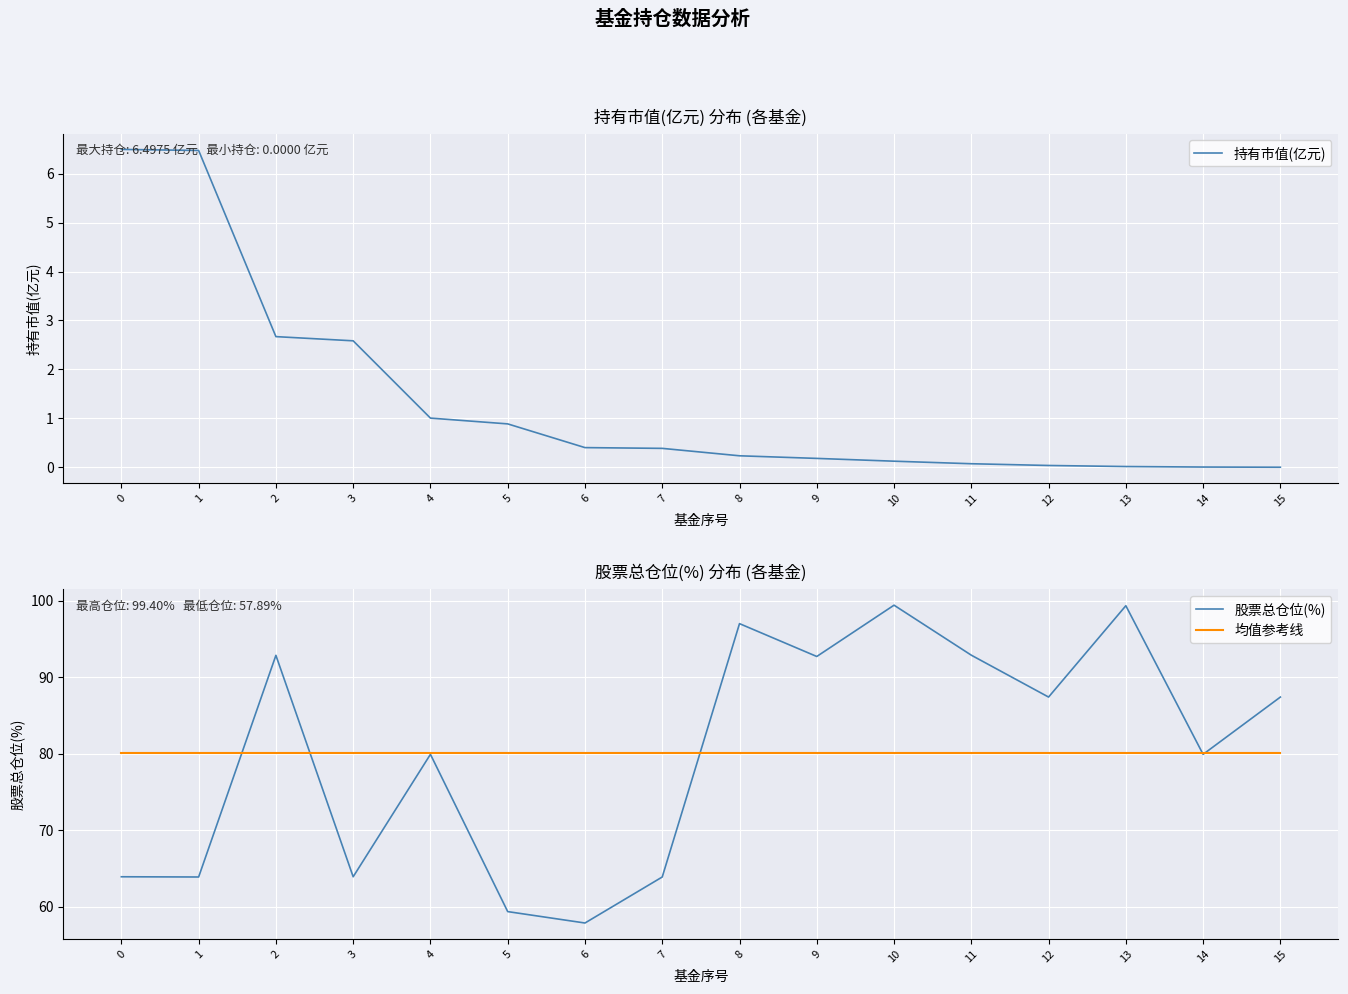

Is the value of 均值参考线 at 14 greater than the value of 持有市值(亿元) at 11?

Yes